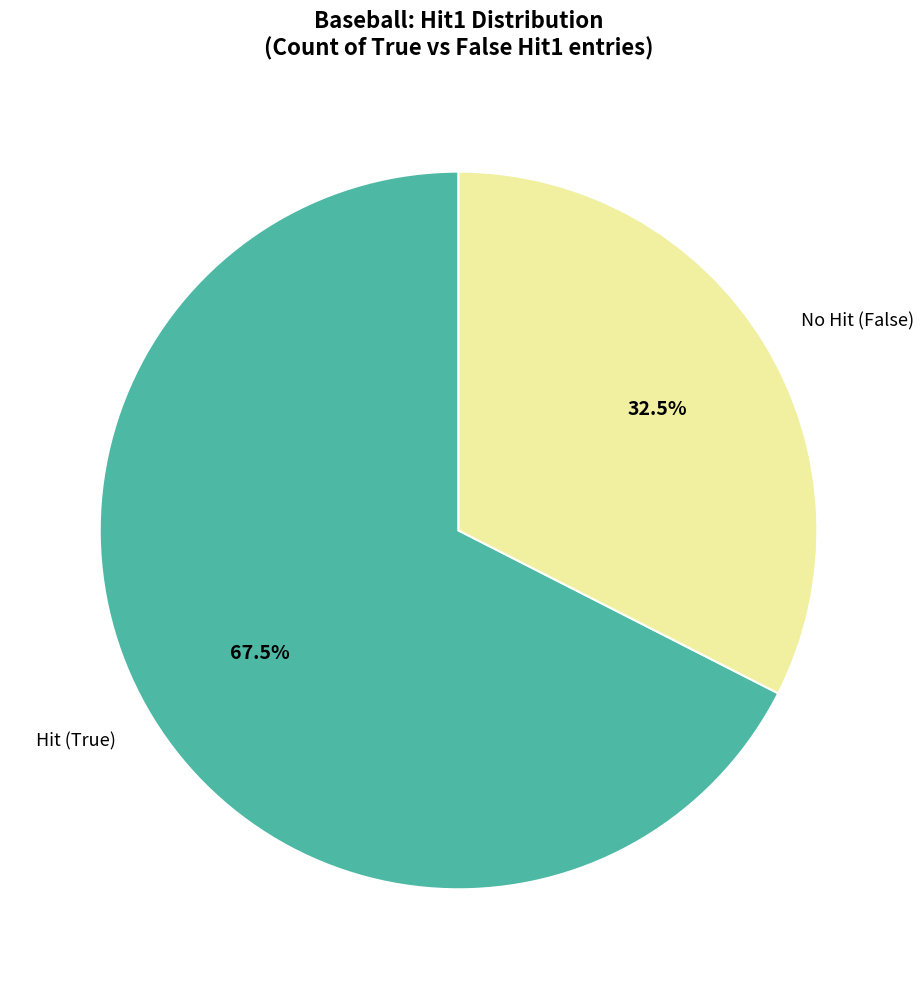

What is the largest slice in the pie chart?

Hit (True)